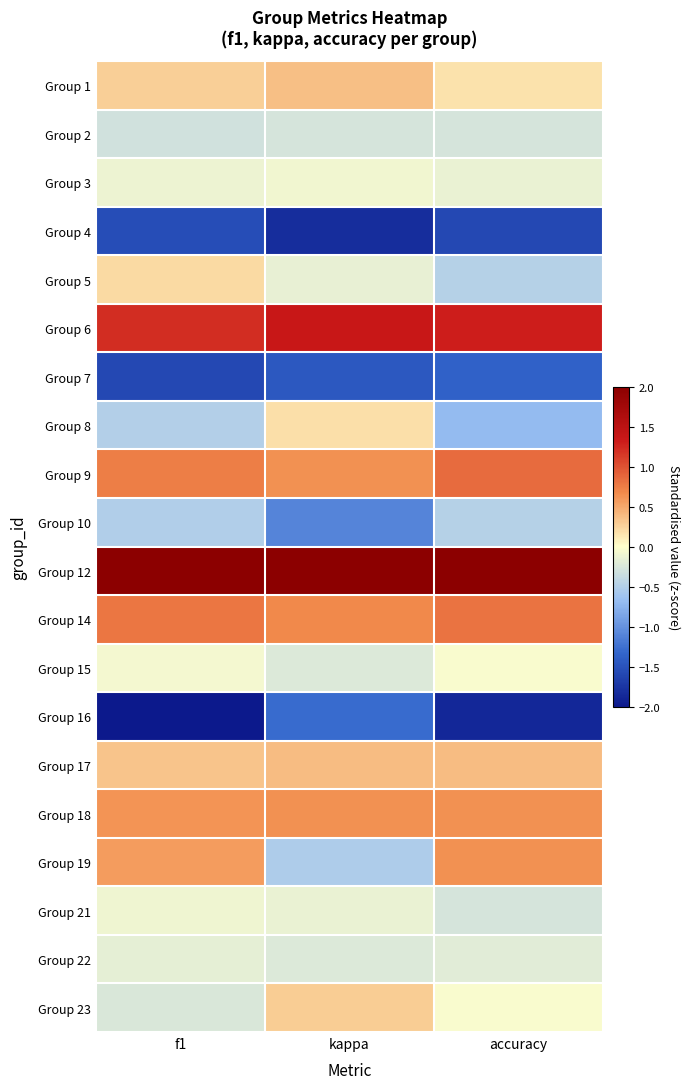

At accuracy, list the series in order from largest to smallest.

Group 12, Group 6, Group 9, Group 14, Group 18, Group 19, Group 17, Group 1, Group 15, Group 23, Group 3, Group 22, Group 2, Group 21, Group 5, Group 10, Group 8, Group 7, Group 4, Group 16